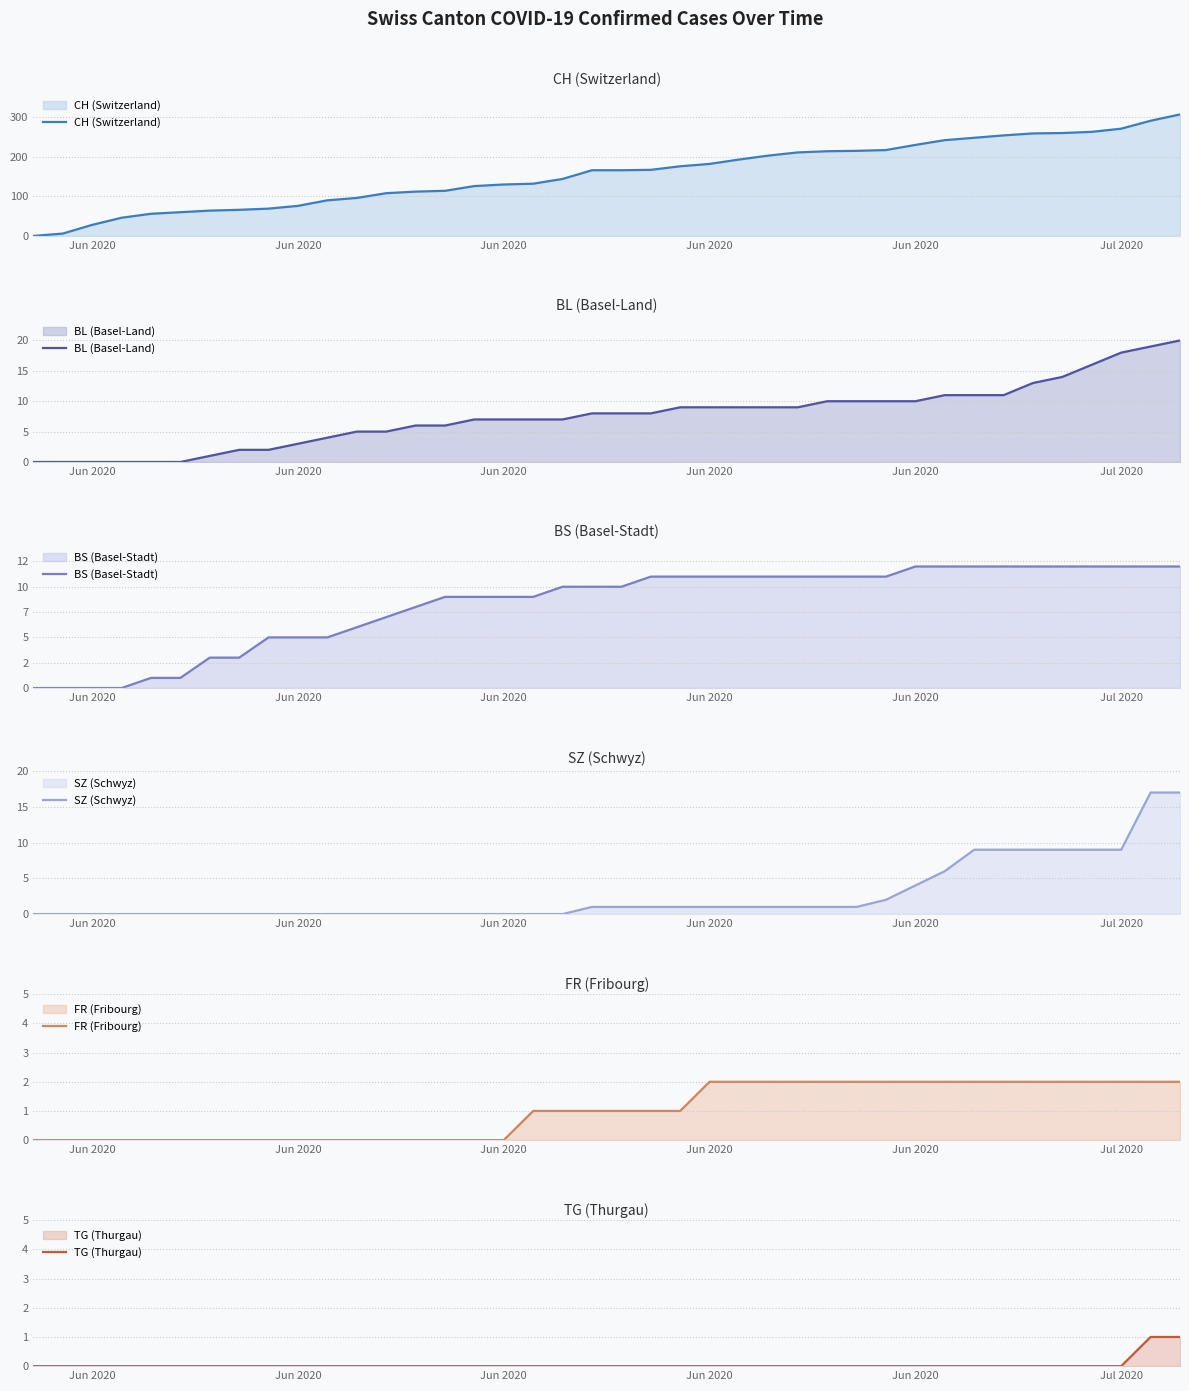

At how many categories does at least one series exceed 222?

10